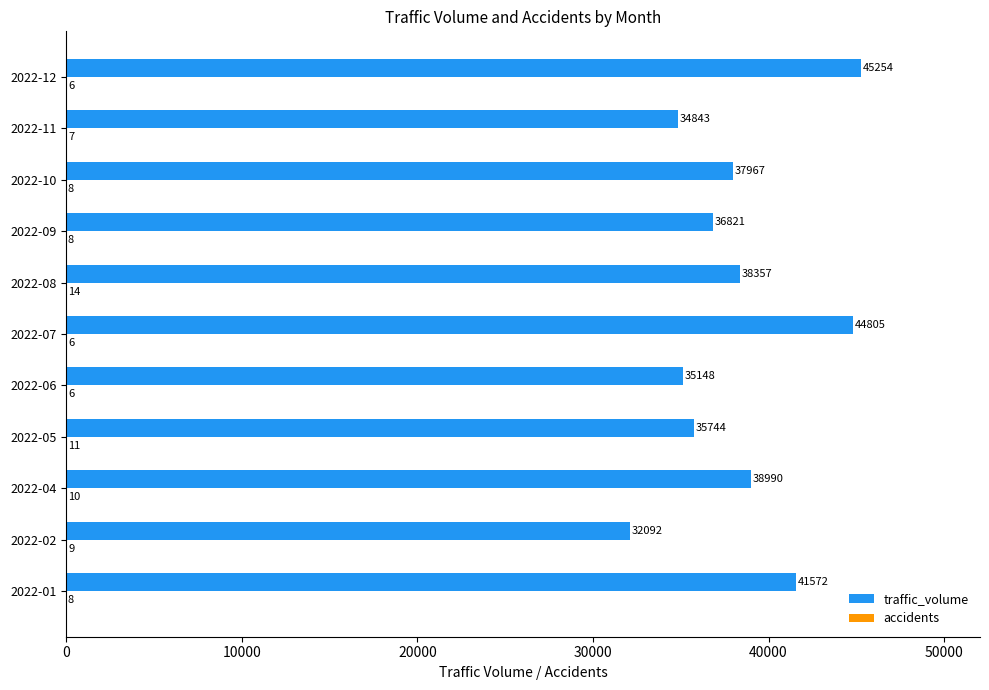

Which series has the largest total across all categories?

traffic_volume